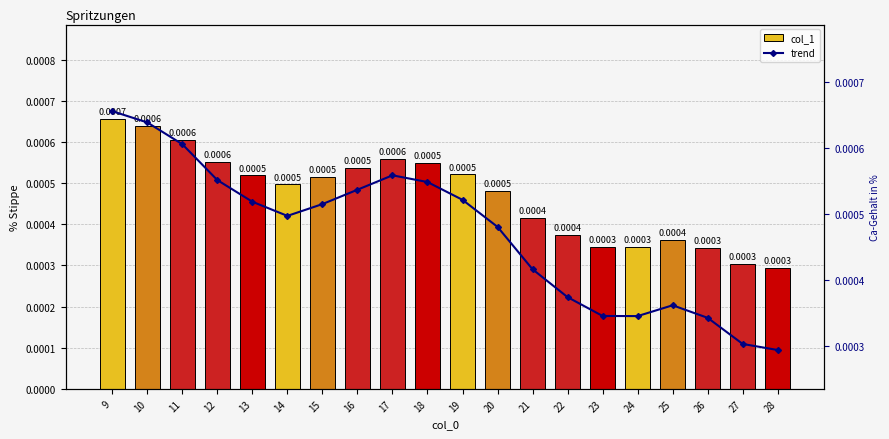

What are all the series names shown in the legend?

col_1, trend